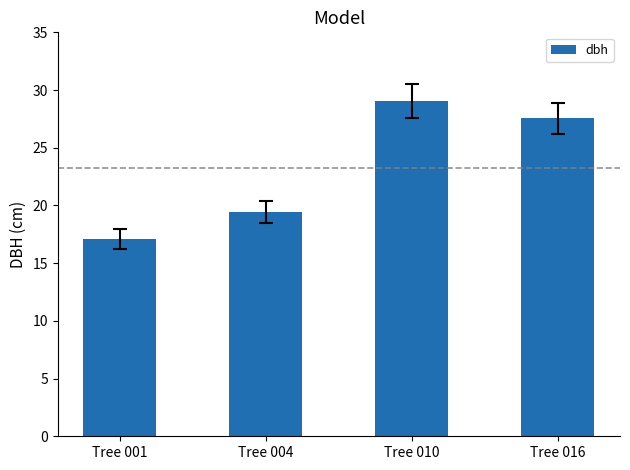

Are the bars grouped side by side (vs. stacked)?

No